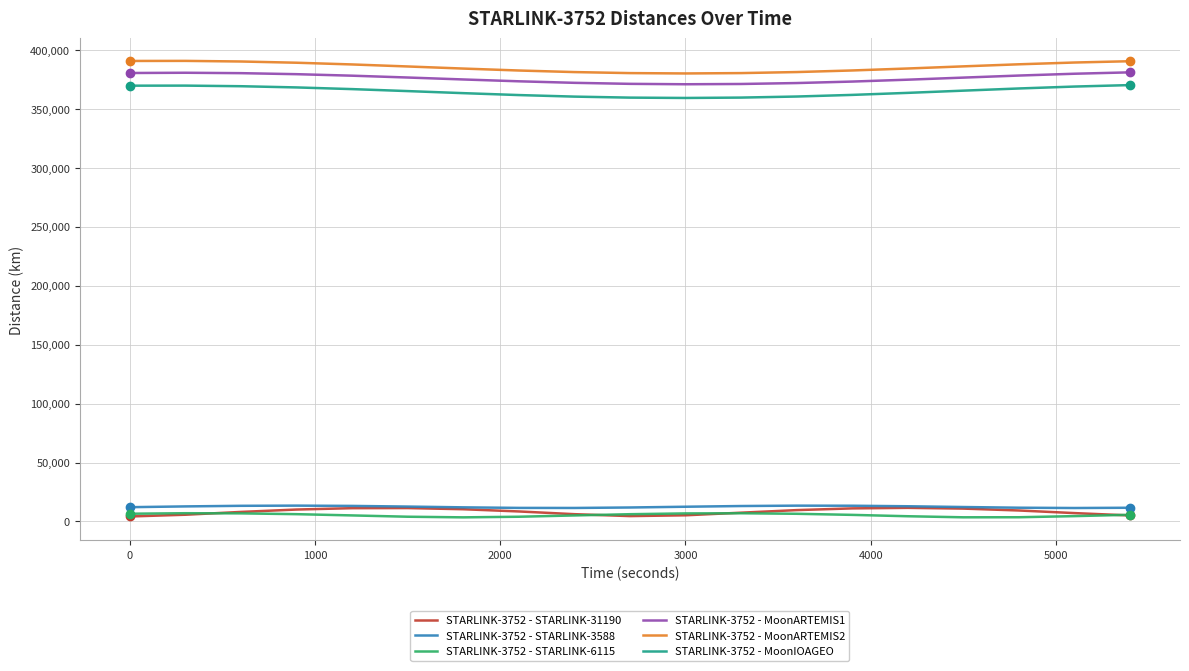

True or false: STARLINK-3752 - STARLINK-3588 and STARLINK-3752 - MoonARTEMIS2 cross at least once.

False